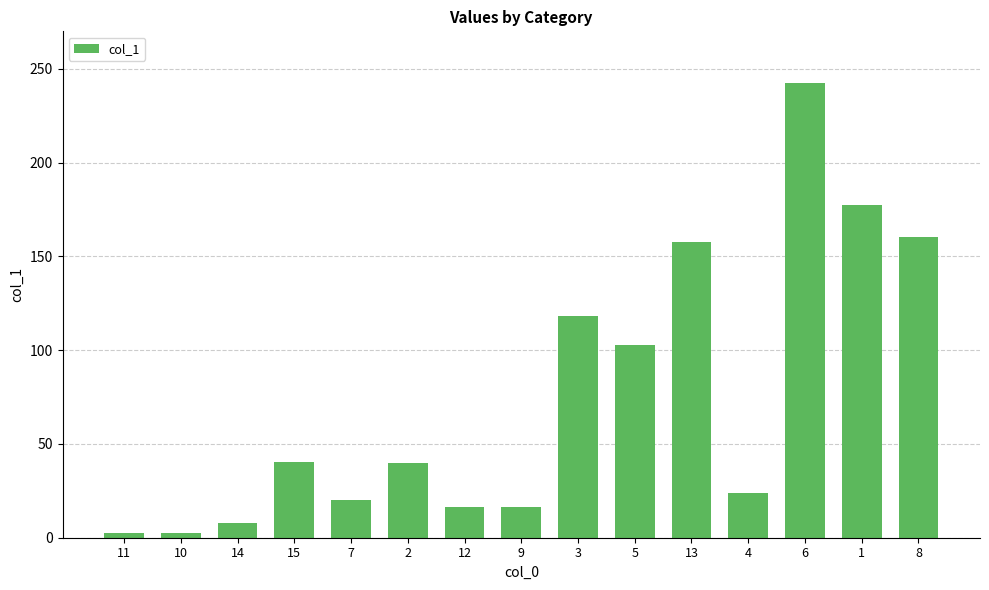

What is the greatest value displayed?

242.4